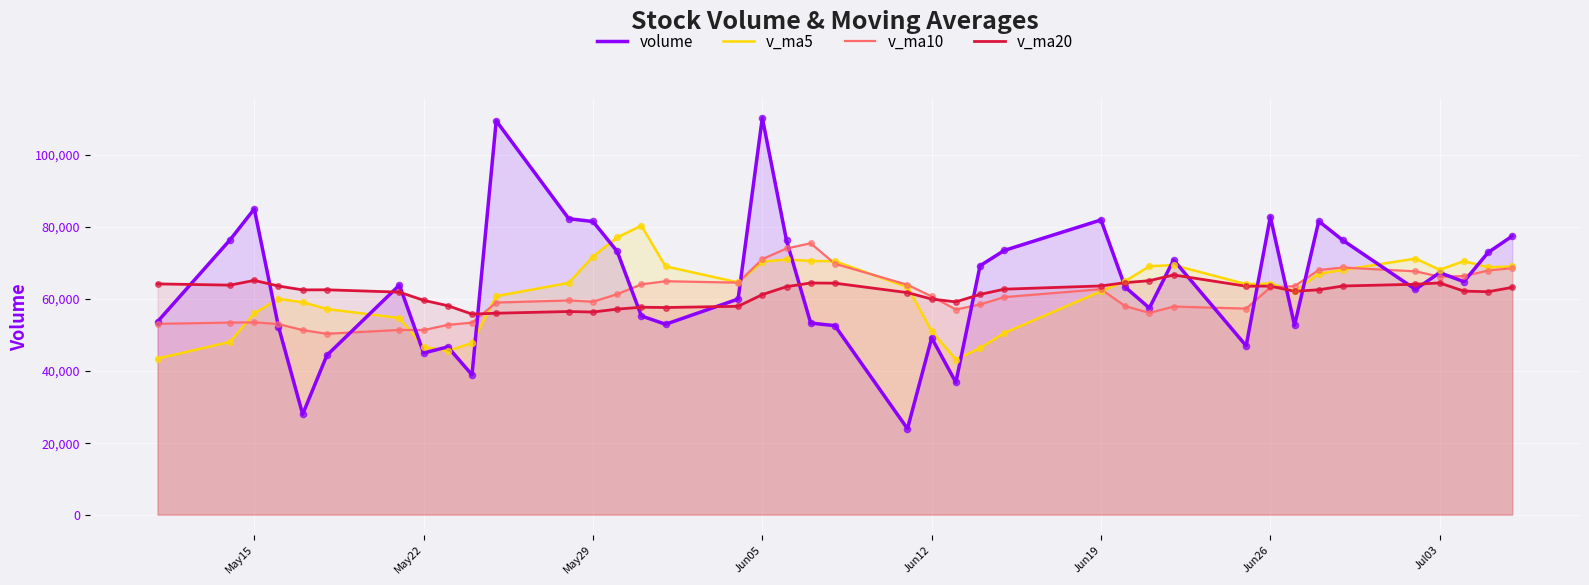

At how many categories does at least one series exceed 68181?

24